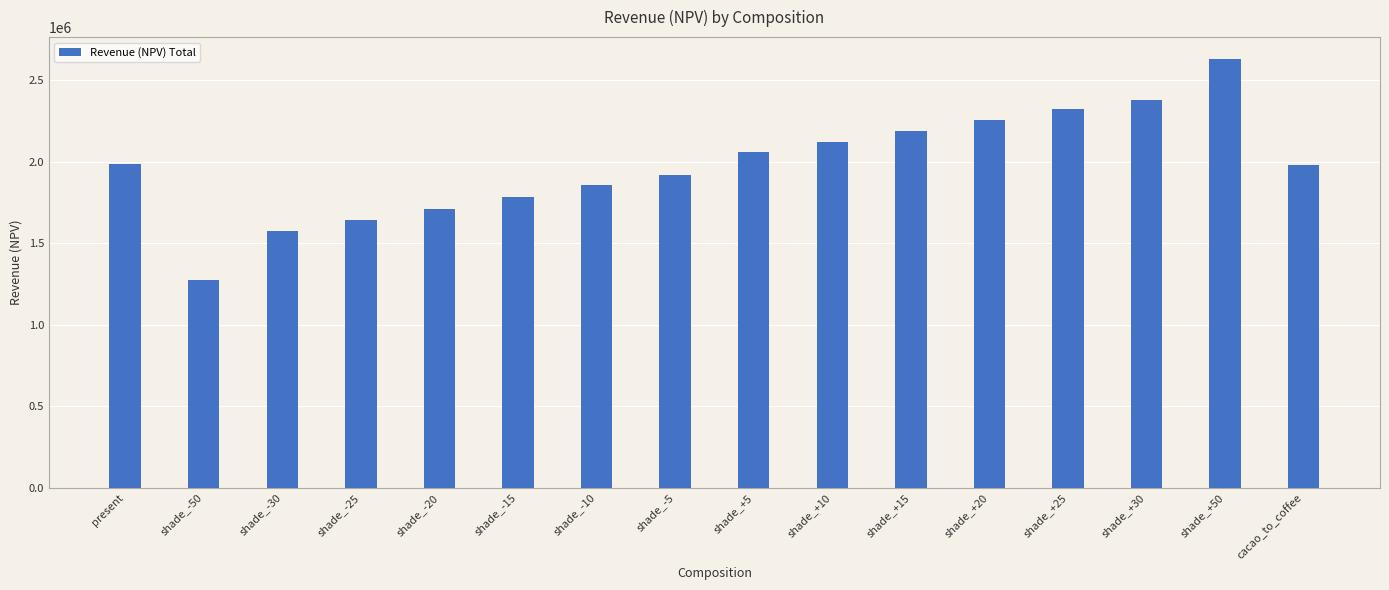

What is the ratio of the value at shade_-30 to the value at shade_-5?

0.8